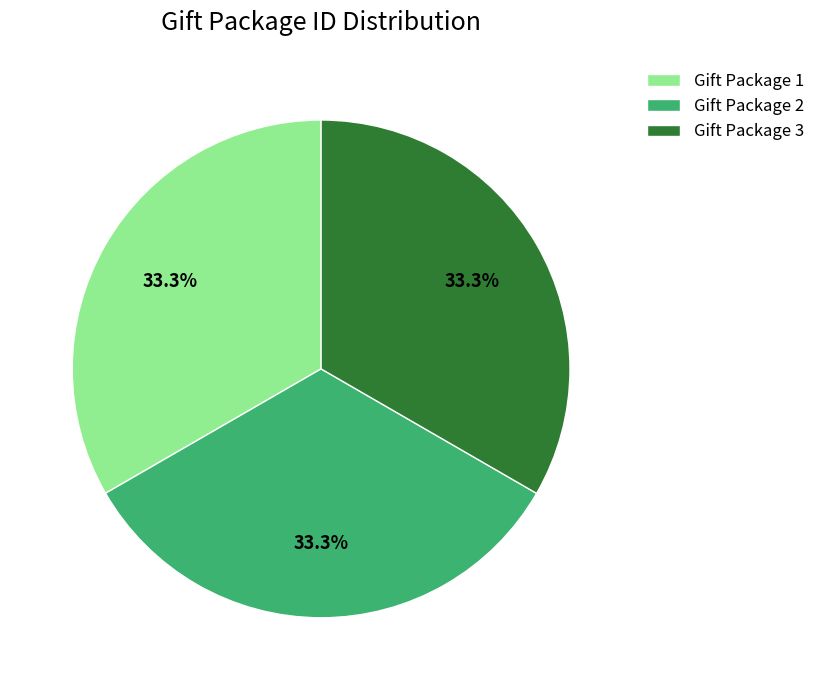

Do Gift Package 3 and Gift Package 1 together represent more than half of the pie?

Yes